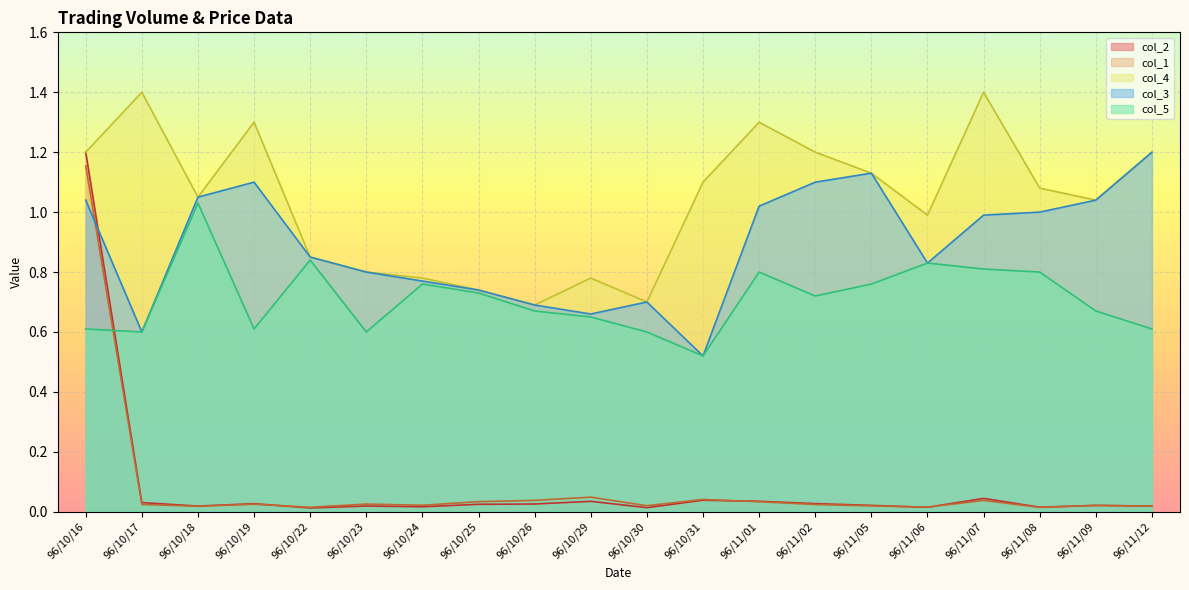

How many interior local valleys does the col_4 series have?

5